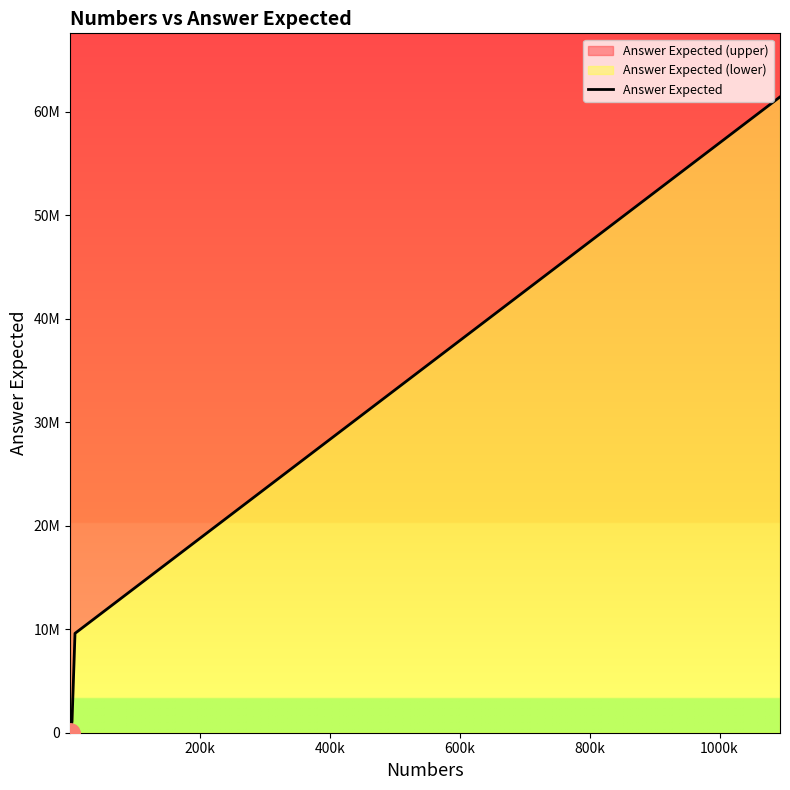

What is the average value?

12023950